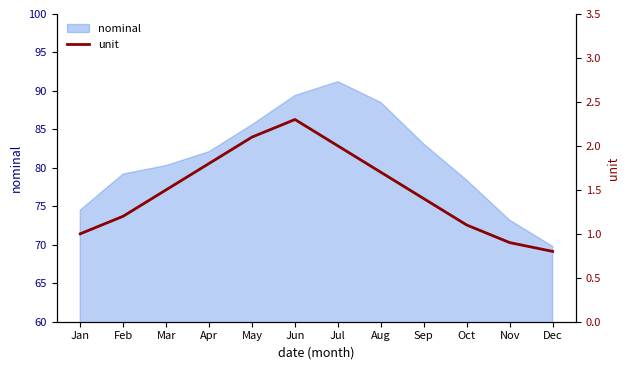

True or false: the data shows 0.9 at Aug.

False